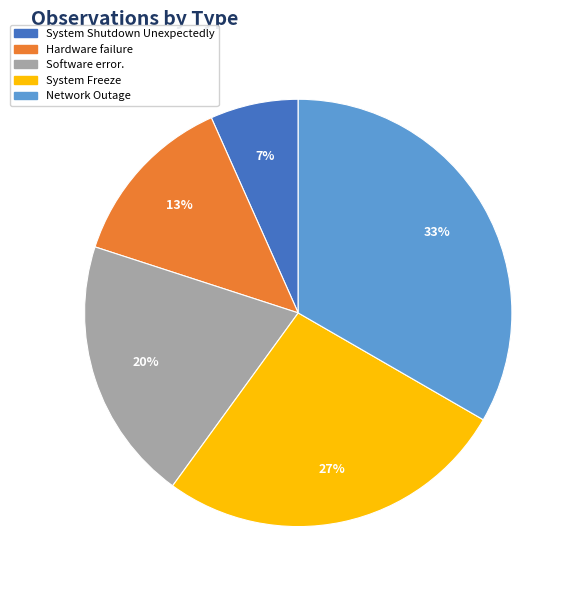

What is the ratio of the value at Network Outage to the value at Hardware failure?

2.5